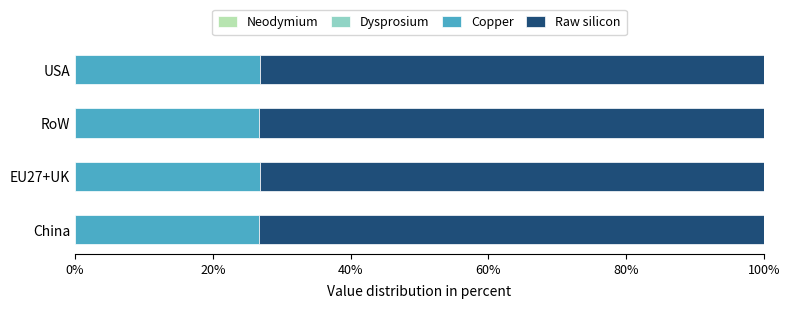

How many data points does each series have?

4